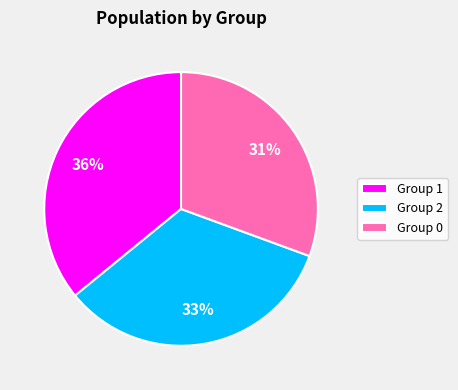

Is Group 2 the majority of the pie?

No